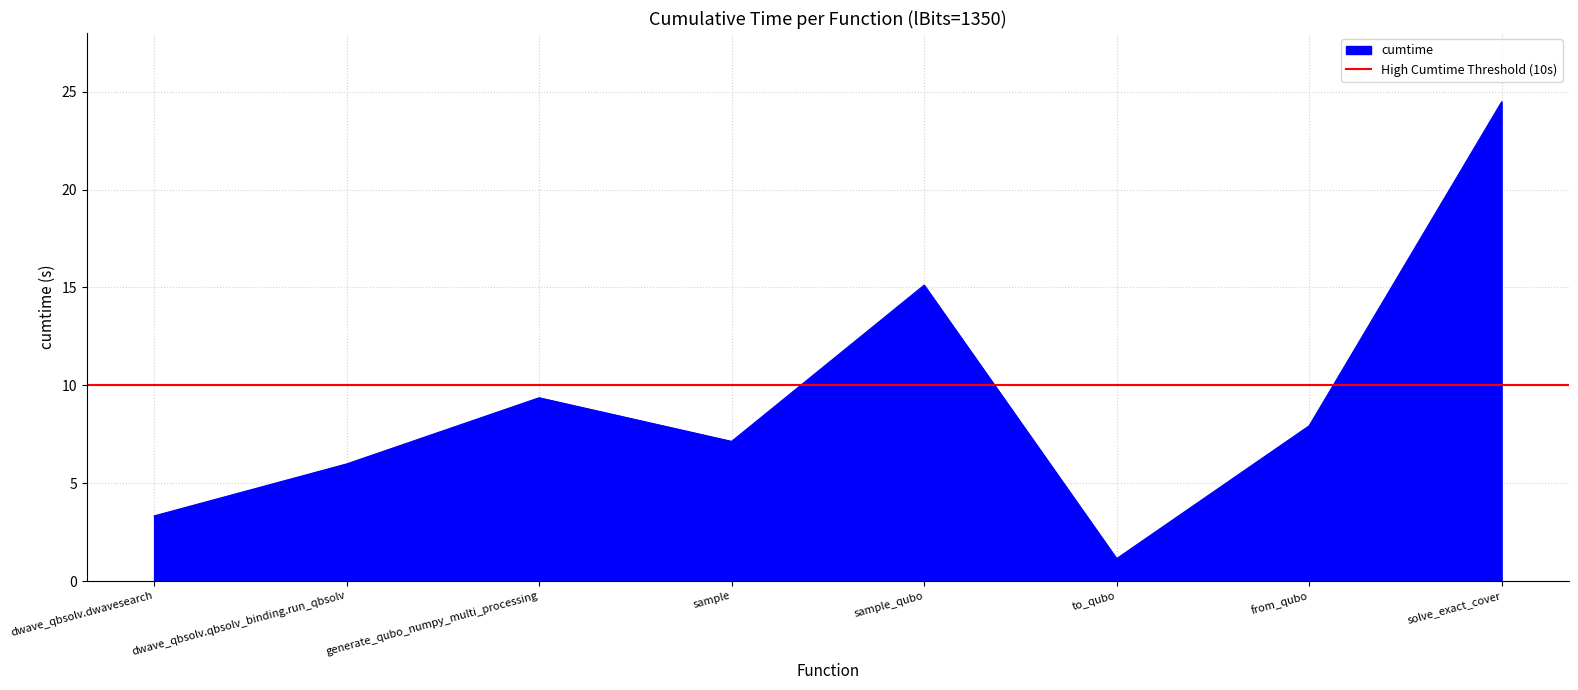

How many points are lower than both their immediate neighbors (excluding endpoints)?

2